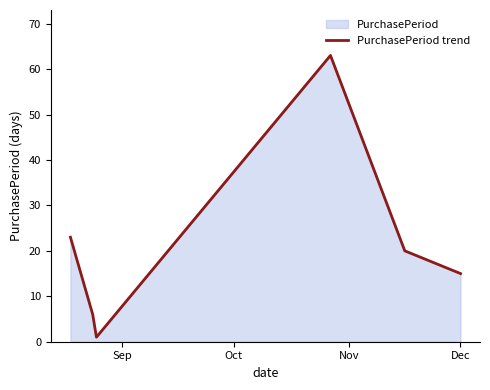

How many points are higher than both their immediate neighbors (excluding endpoints)?

1